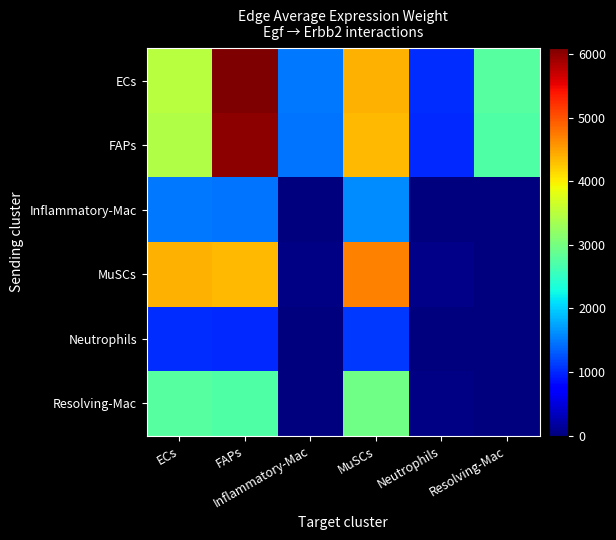

Rank the series at FAPs from lowest to highest value.

Neutrophils, Inflammatory-Mac, Resolving-Mac, MuSCs, FAPs, ECs